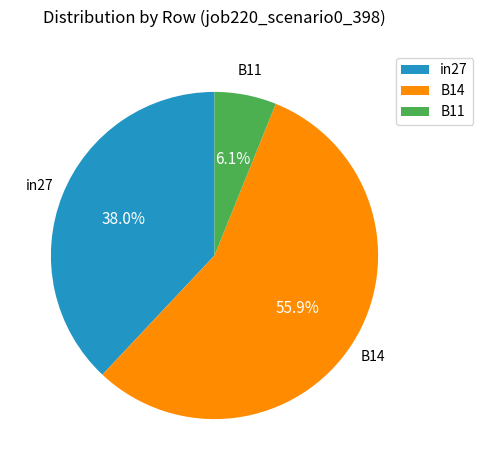

How many segments does this pie chart have?

3